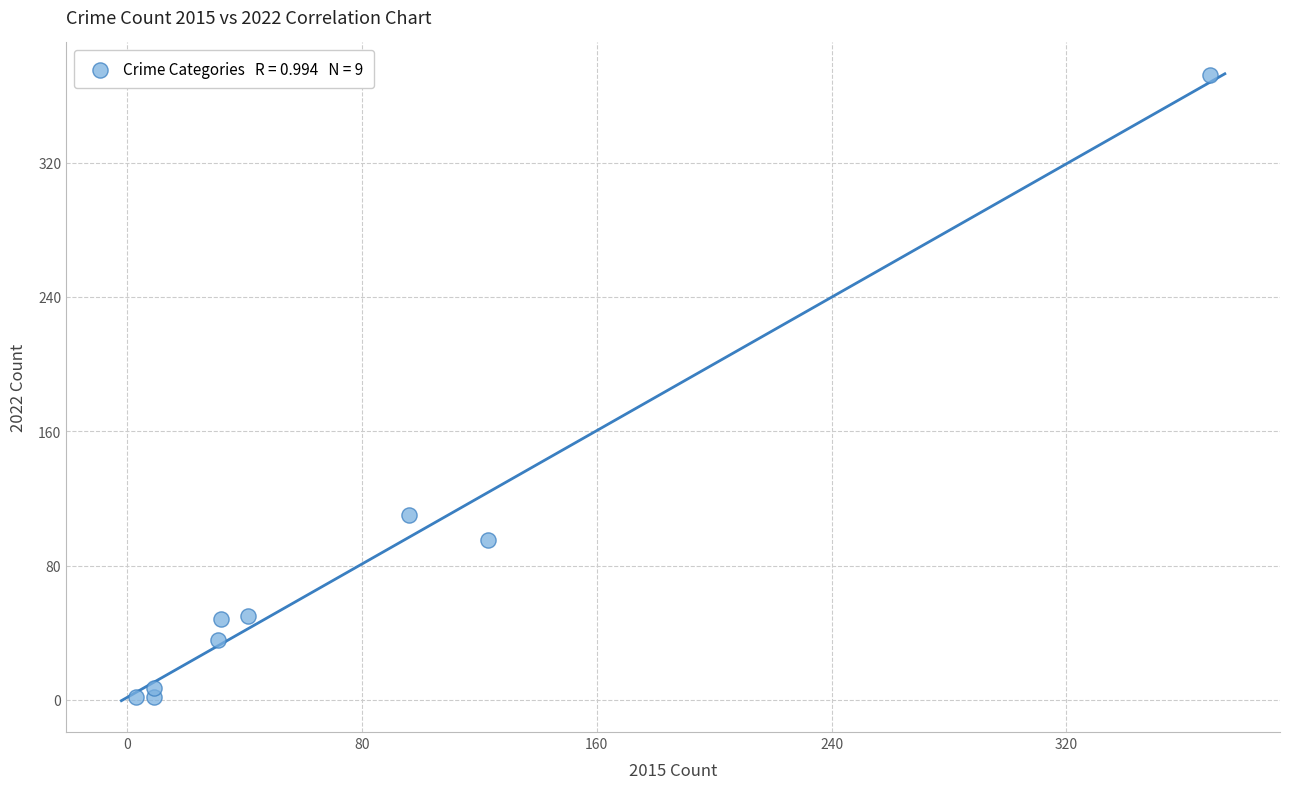

What Y value in the scatter plot is closest to 187?

110